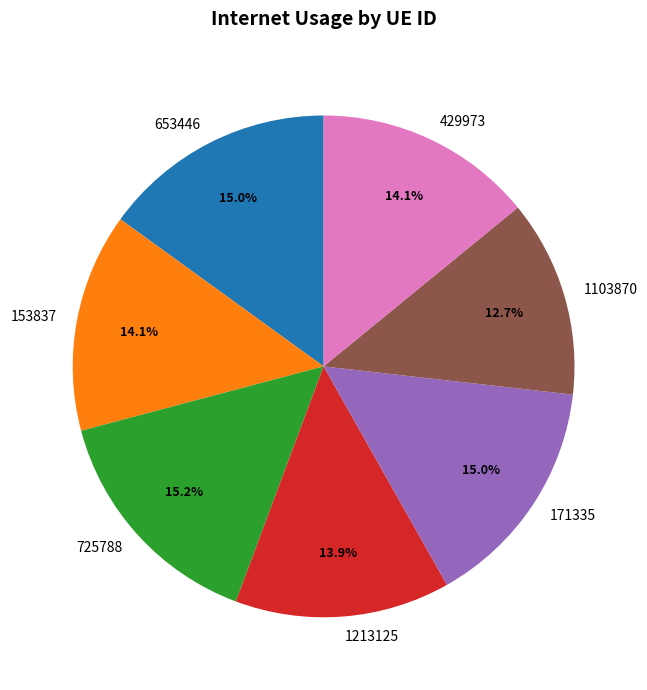

What portion of the pie excludes 1103870?

87.3%